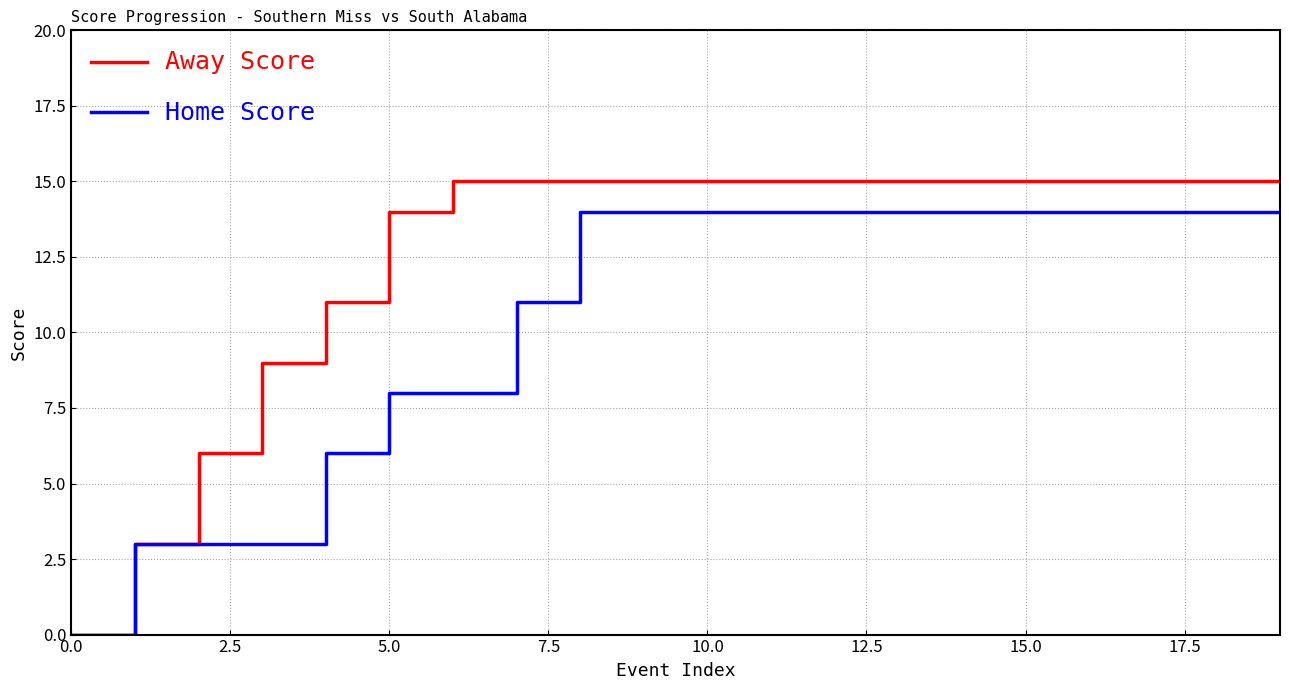

Which series has the widest spread of values?

Away Score